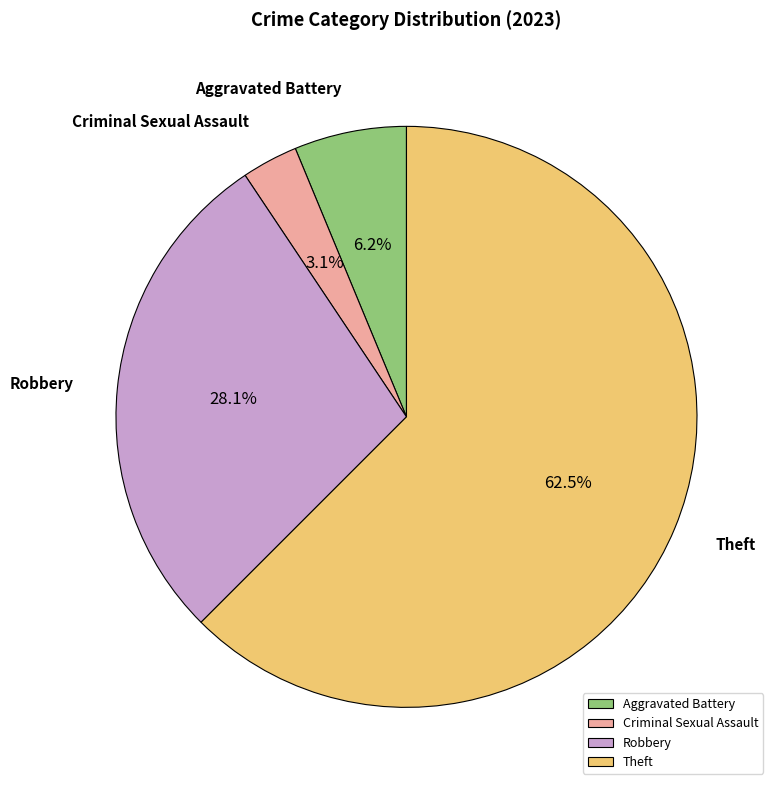

To the nearest percent, what percentage of the pie is Robbery?

28%